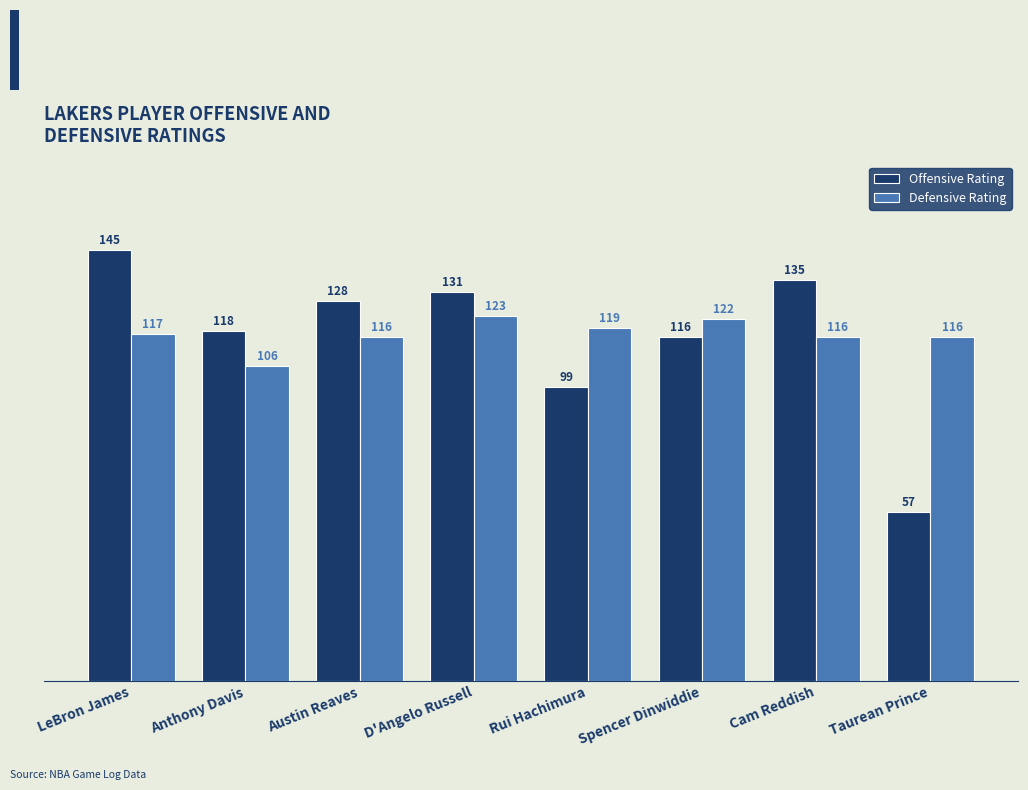

Rank the series by their maximum value, from highest to lowest.

Offensive Rating, Defensive Rating